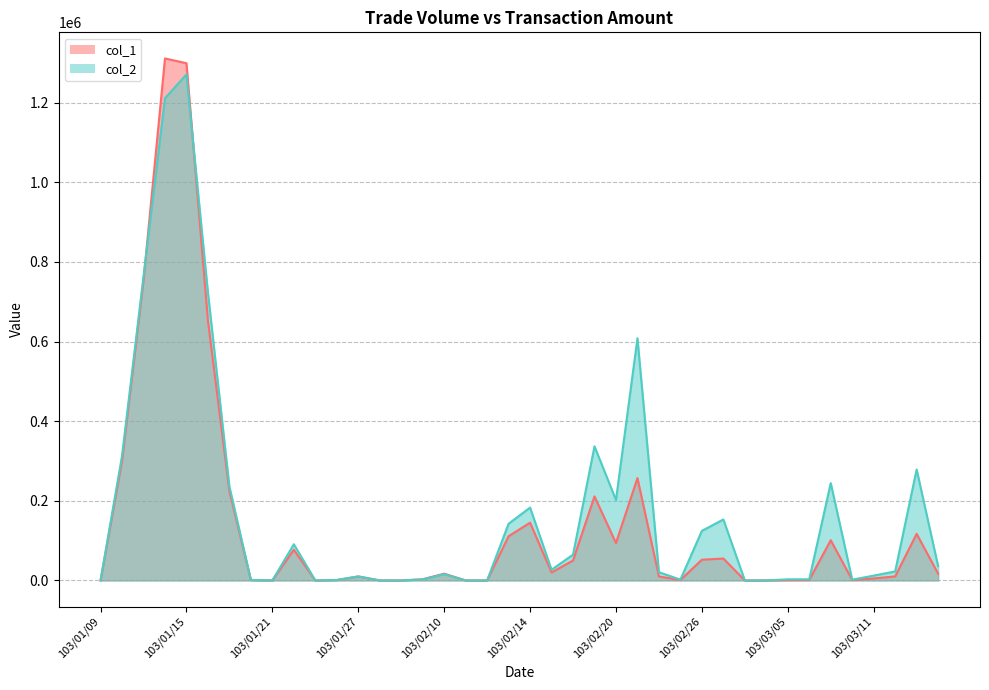

Read the col_2 value at 103/02/13, to the nearest 100.

142300